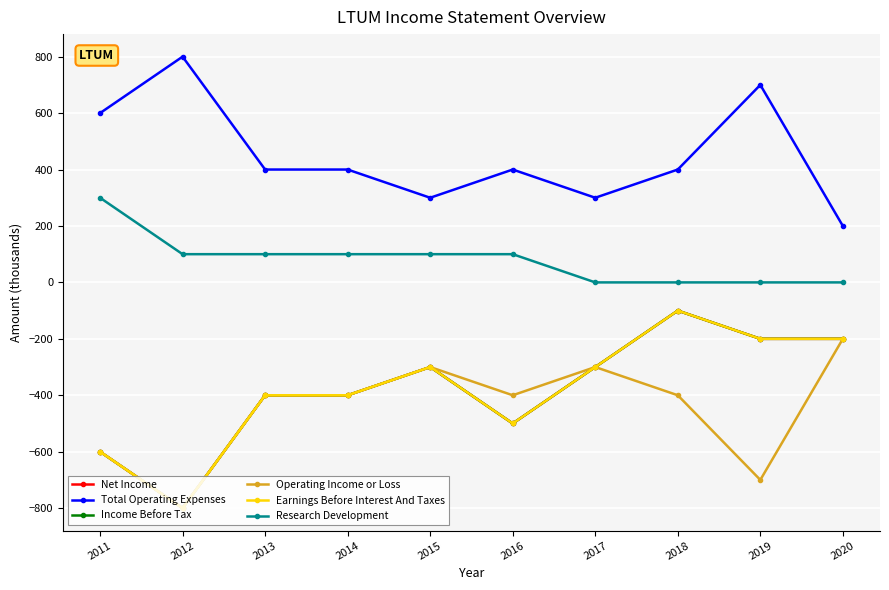

True or false: Operating Income or Loss has more than 1 interior local peaks.

True